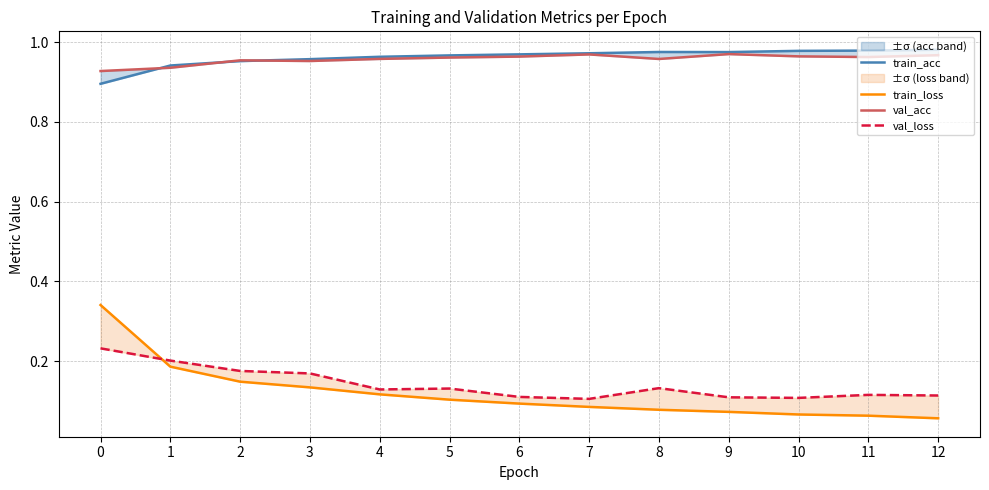

What is the sum of the train_acc values at 10 and 11?

2.0